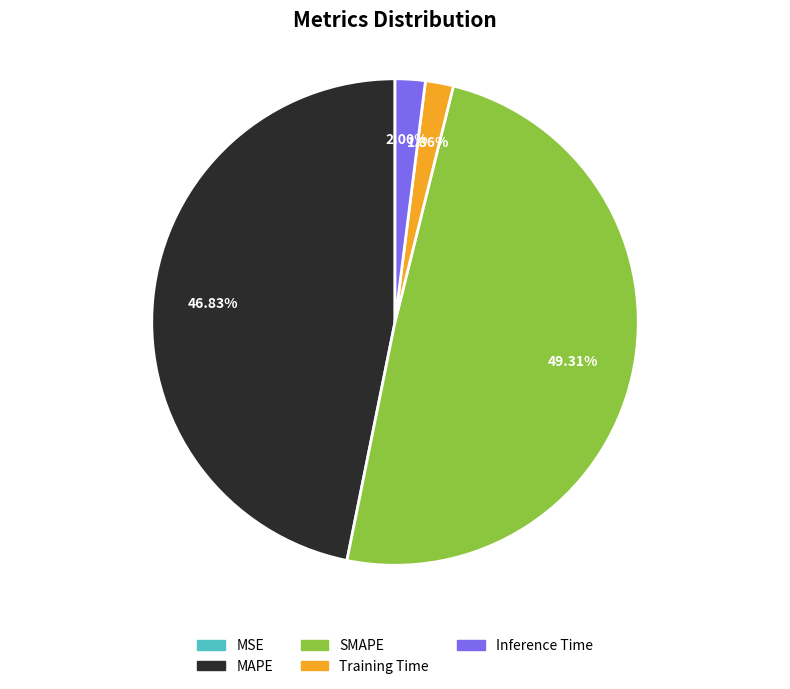

Is there any slice that represents more than half of the pie?

No